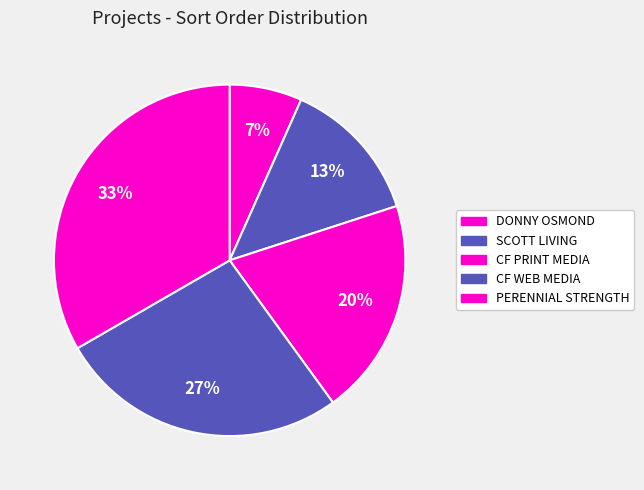

Approximately how many times larger is the value at PERENNIAL STRENGTH compared to SCOTT LIVING?

2.5